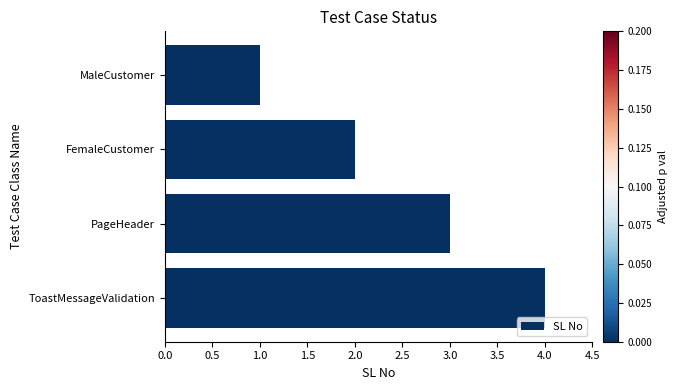

Between MaleCustomer and FemaleCustomer, which is larger?

FemaleCustomer